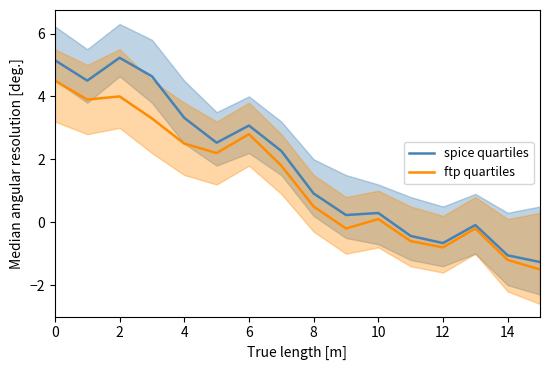

How many values in the ftp quartiles series exceed 1?

8